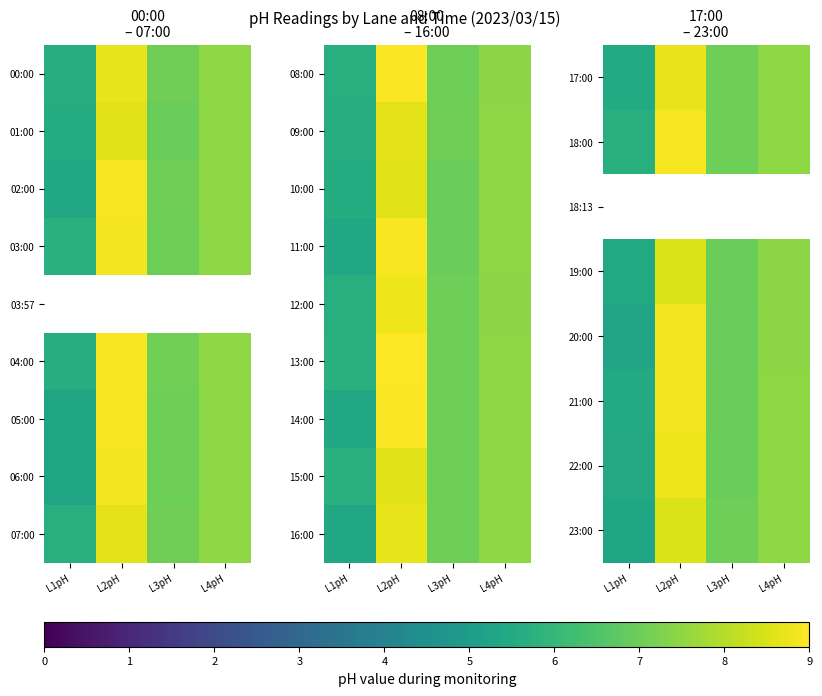

At which label does 22:00 reach its peak?

L2pH